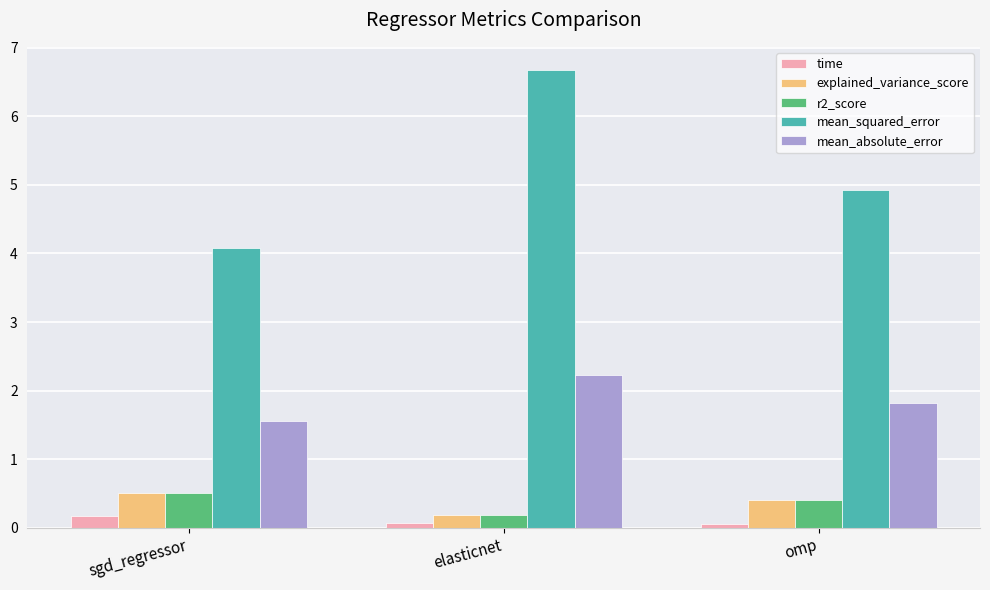

What is the value of the mean_absolute_error bar at the 1st from the left?

1.6